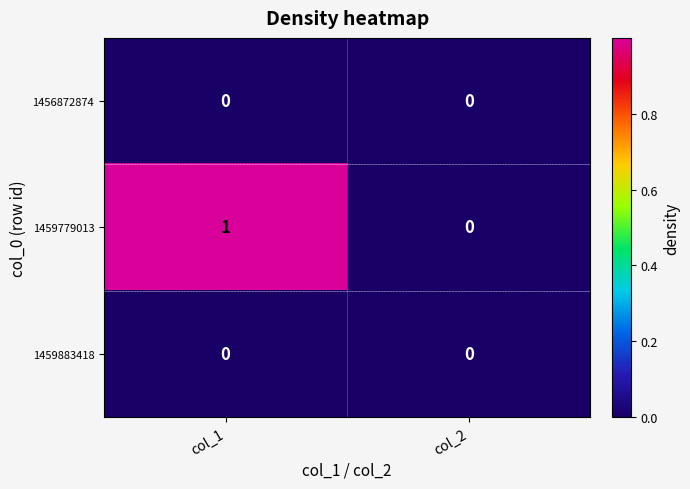

True or false: 1456872874 has a value of 0 at col_2.

True